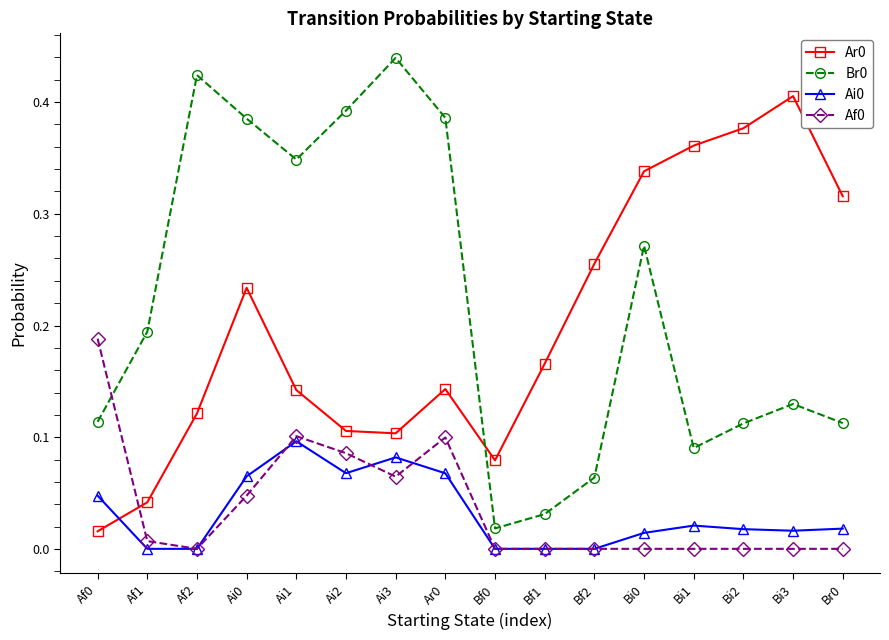

What is the label of the 11th point from the left?

Bf2